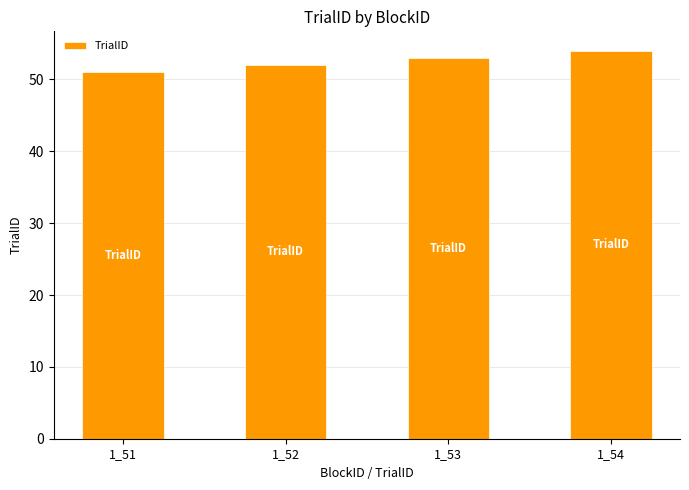

At which label is the value closest to 52?

1_52